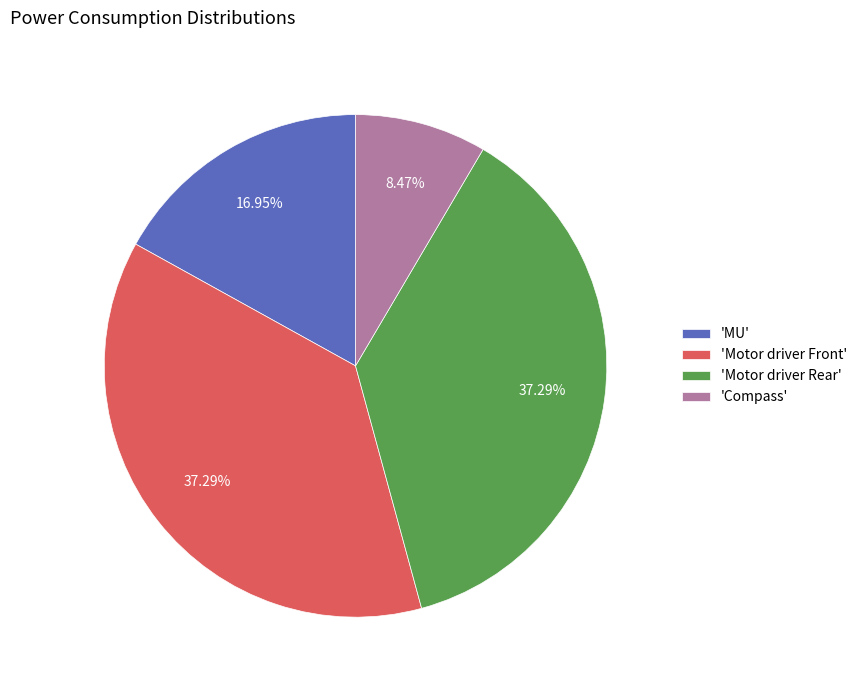

Approximately how many times larger is the value at 'Compass' compared to 'MU'?

0.5